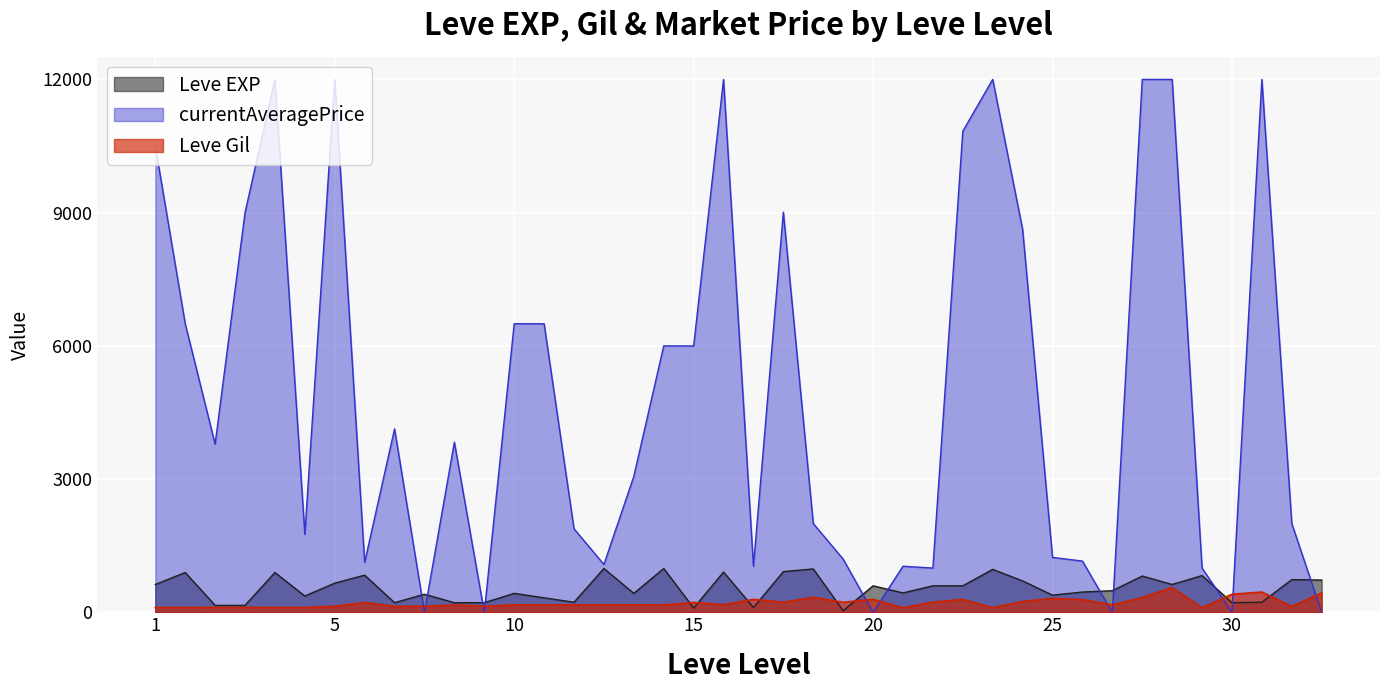

How many data points in Leve Gil are less than 172?

19